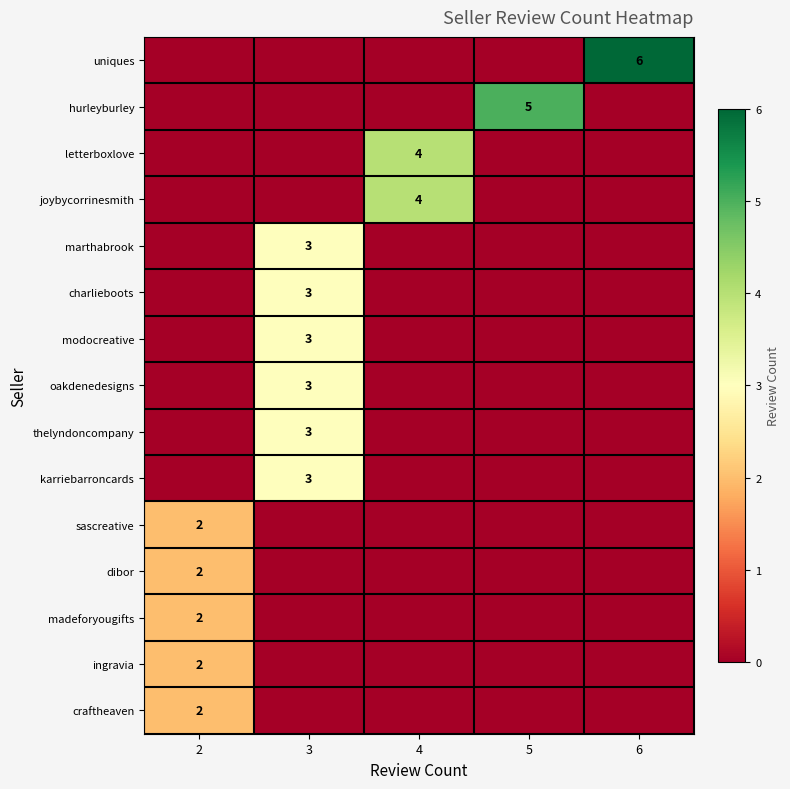

Is the value of uniques at 6 greater than the value of oakdenedesigns at 3?

Yes